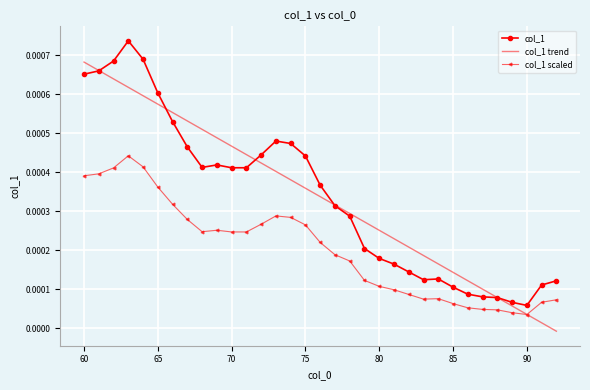

Rank the series by their maximum value, from lowest to highest.

col_1 scaled, col_1 trend, col_1